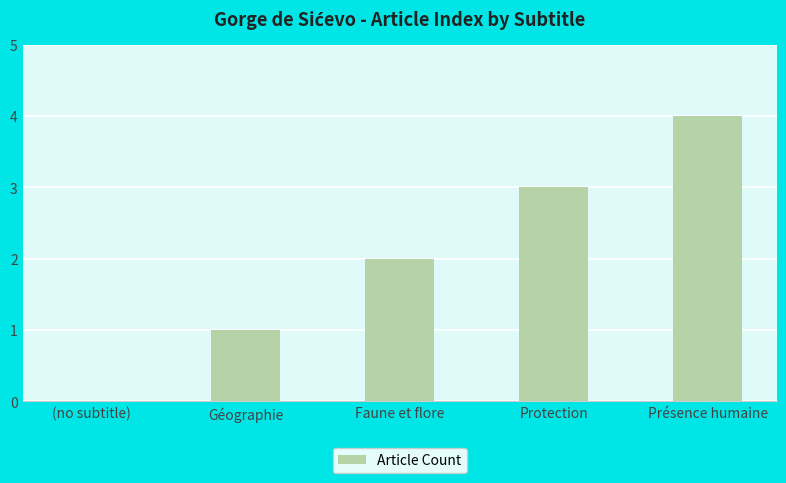

Does the chart contain stacked bars?

No